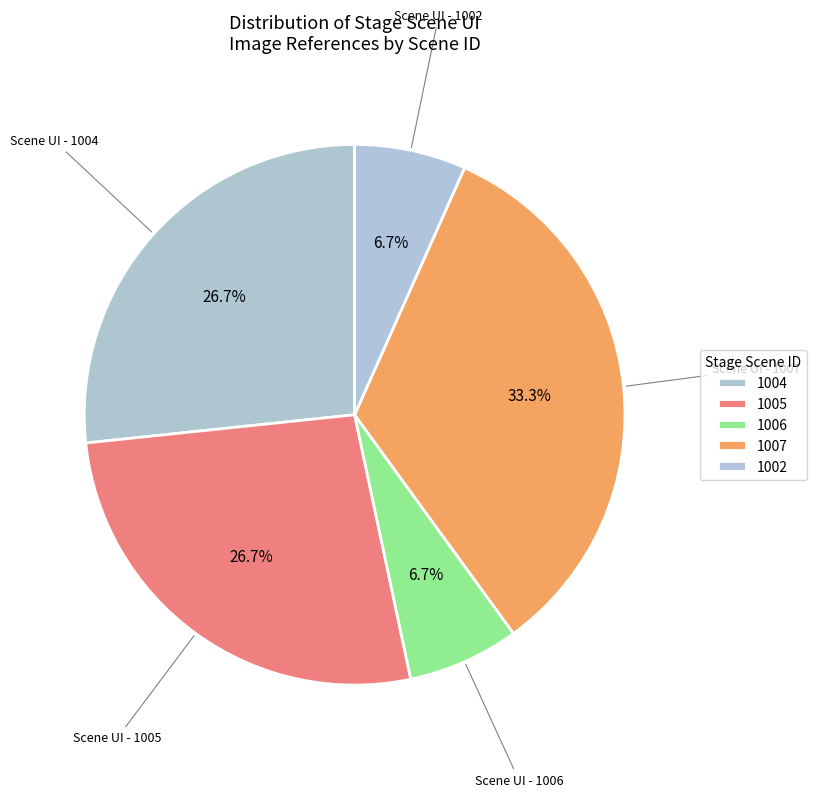

To the nearest percent, what is the average slice percentage?

20%